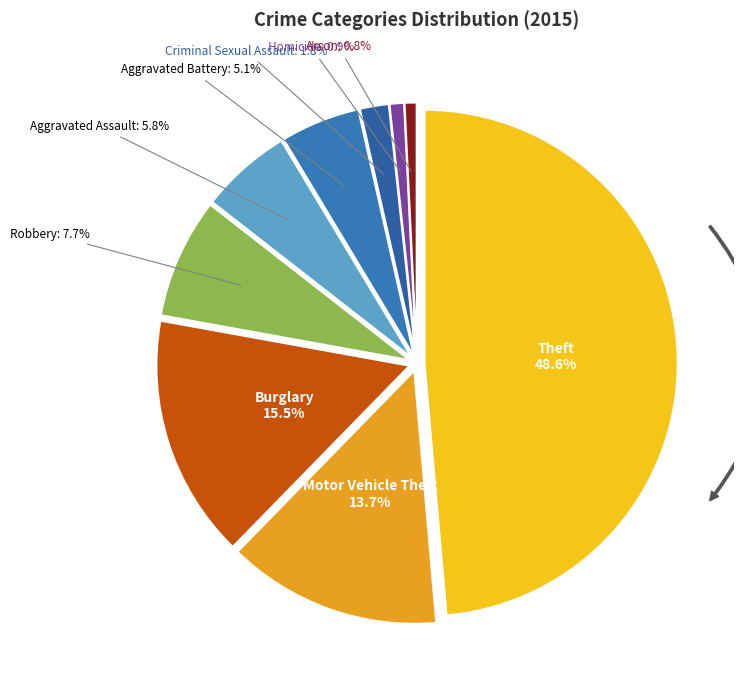

How many slices are in this pie chart?

9